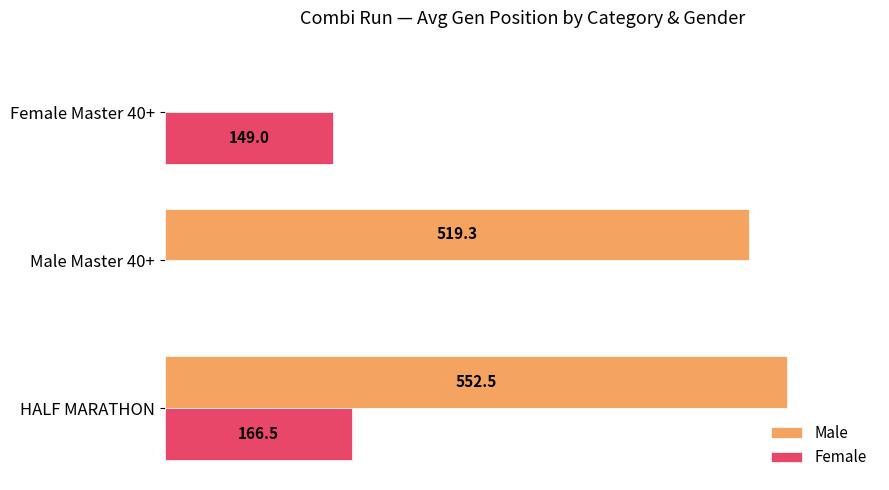

At which category is the sum across all series the highest?

HALF MARATHON